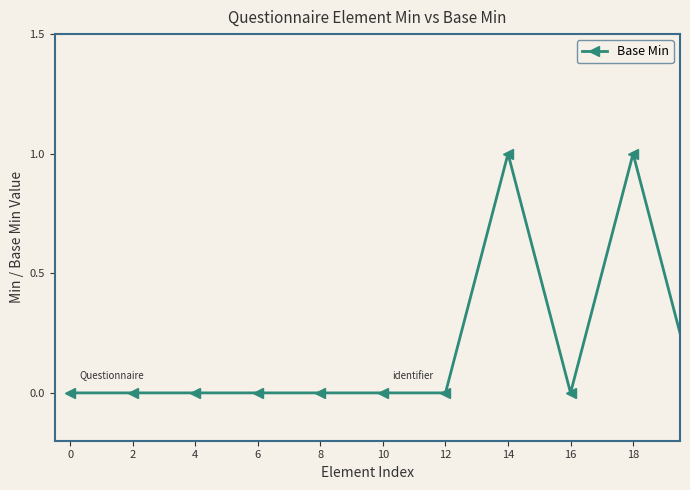

Count the number of data series in this chart.

1